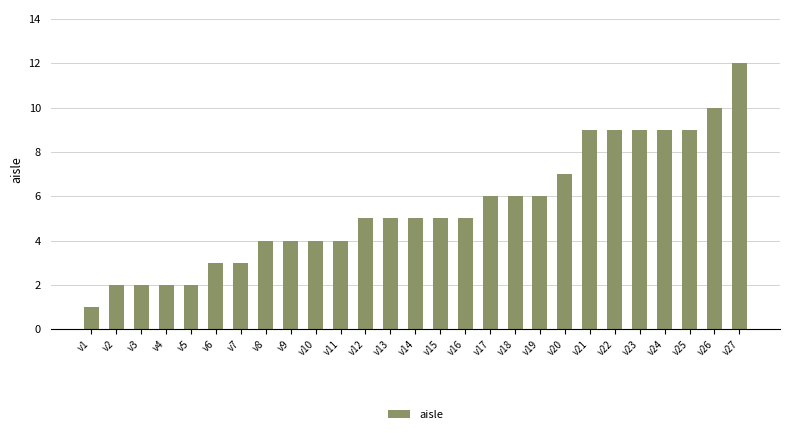

What is the greatest value displayed?

12